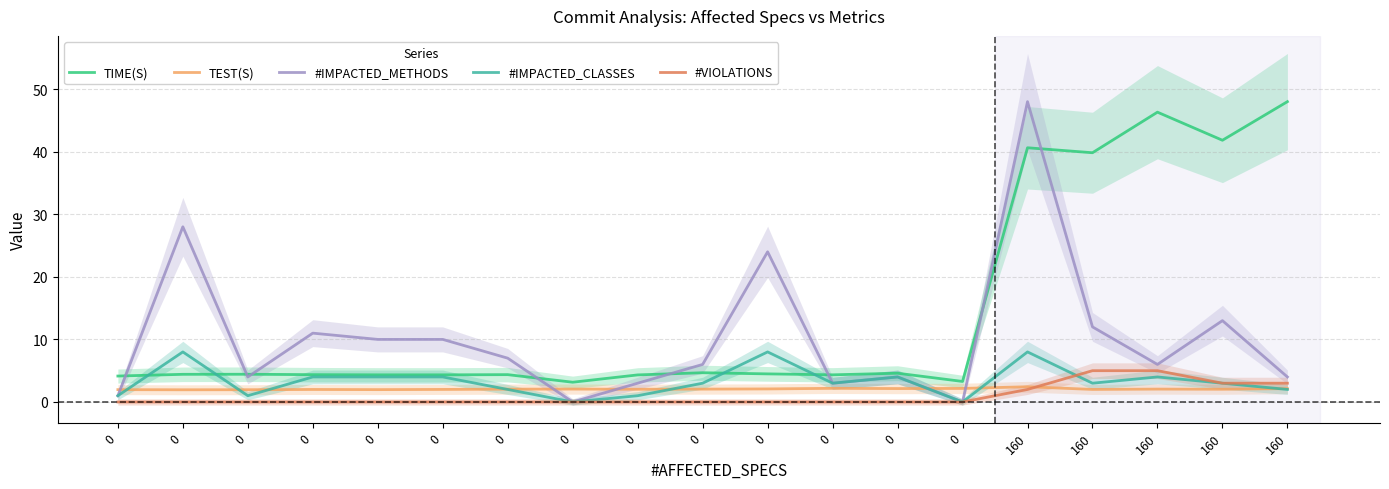

Between which two adjacent categories do TIME(S) and #IMPACTED_METHODS first intersect?

0 and 0